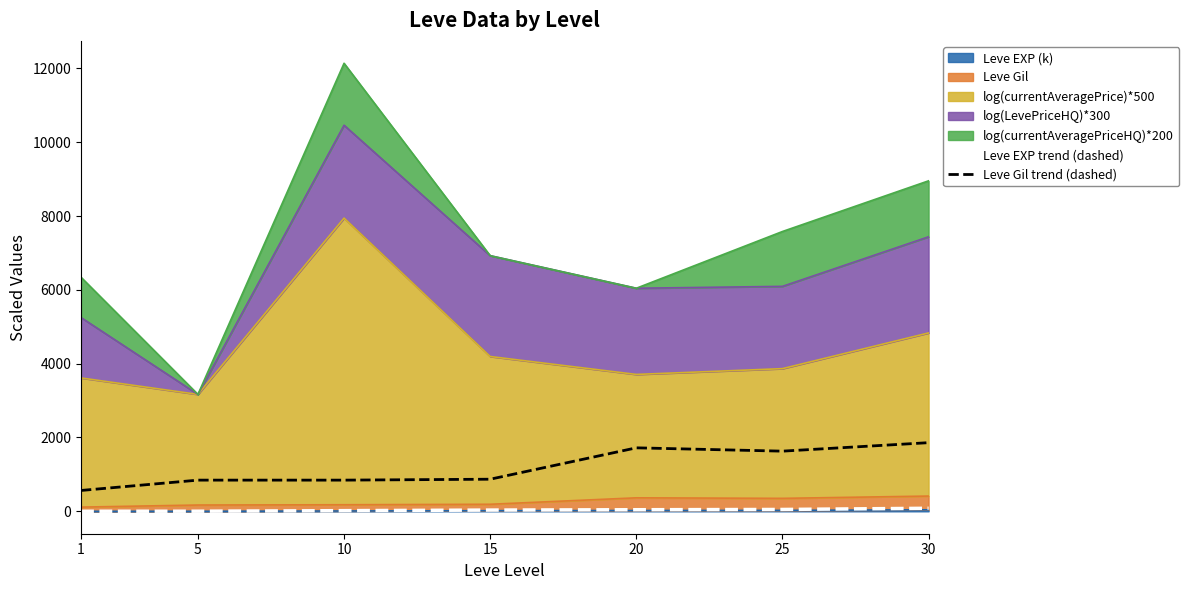

True or false: Leve EXP trend (dashed) has more than 2 interior local peaks.

False